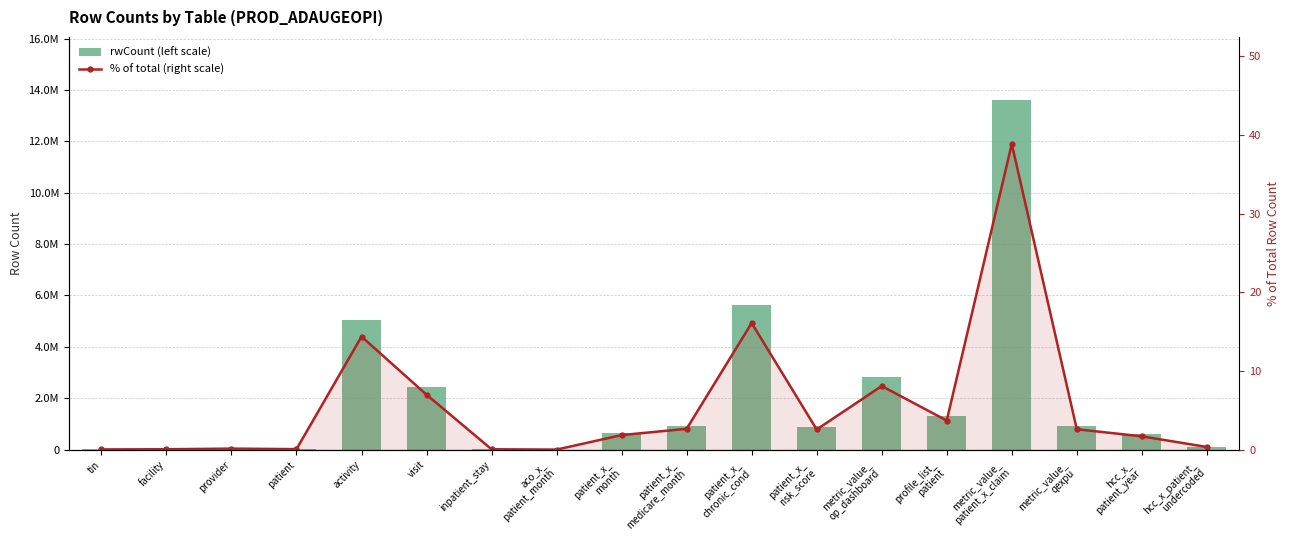

List the labels in order of rwCount (left scale) value, largest first.

metric_value_
patient_x_claim, patient_x_
chronic_cond, activity, metric_value_
op_dashboard, visit, profile_list_
patient, patient_x_
medicare_month, metric_value_
qexpu, patient_x_
risk_score, patient_x_
month, hcc_x_
patient_year, hcc_x_patient_
undercoded, provider, patient, facility, inpatient_stay, tin, aco_x_
patient_month